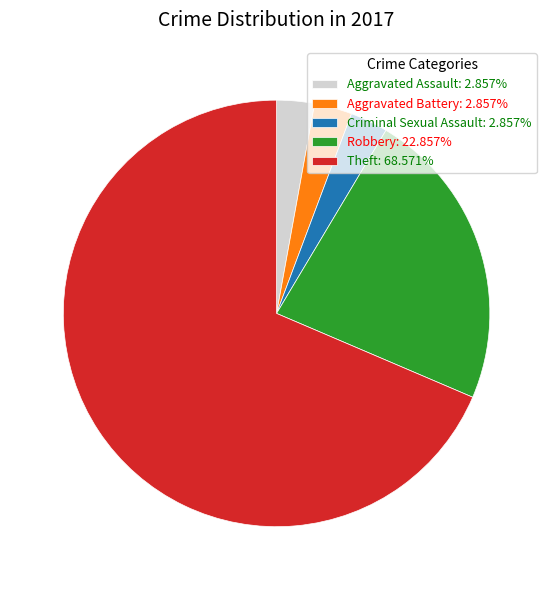

How many slices are in this pie chart?

5